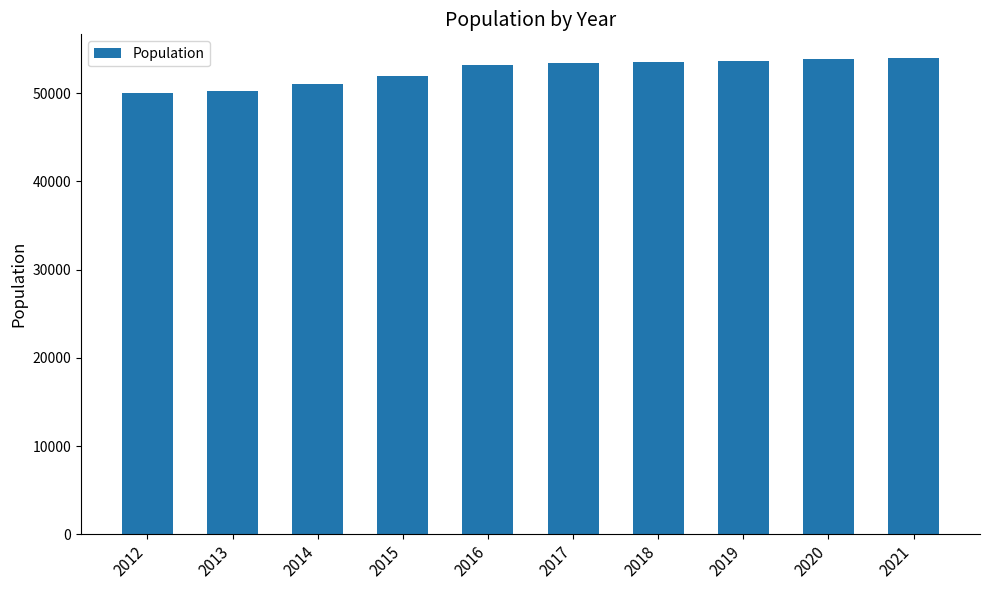

What is the approximate value at 2015?

51966